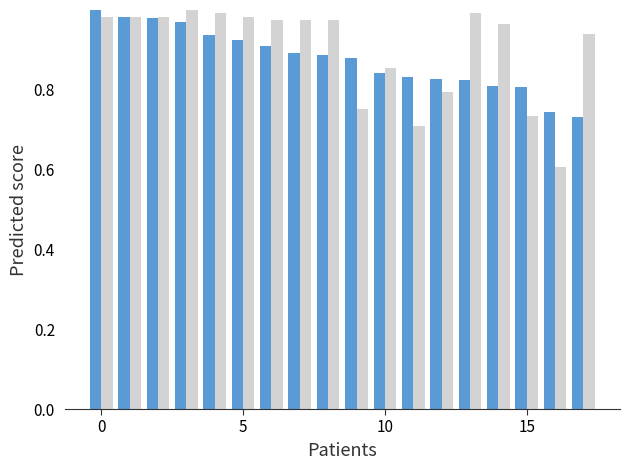

What is the smallest value displayed?

0.6